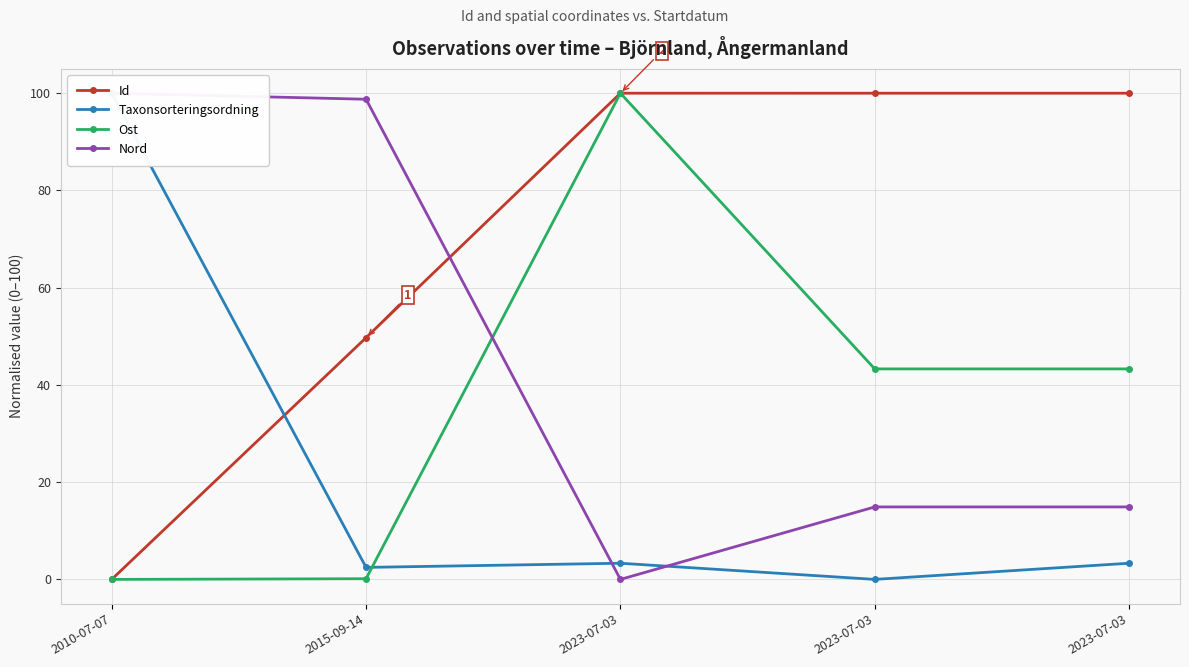

Rank the series at 2023-07-03 from lowest to highest value.

Nord, Taxonsorteringsordning, Ost, Id